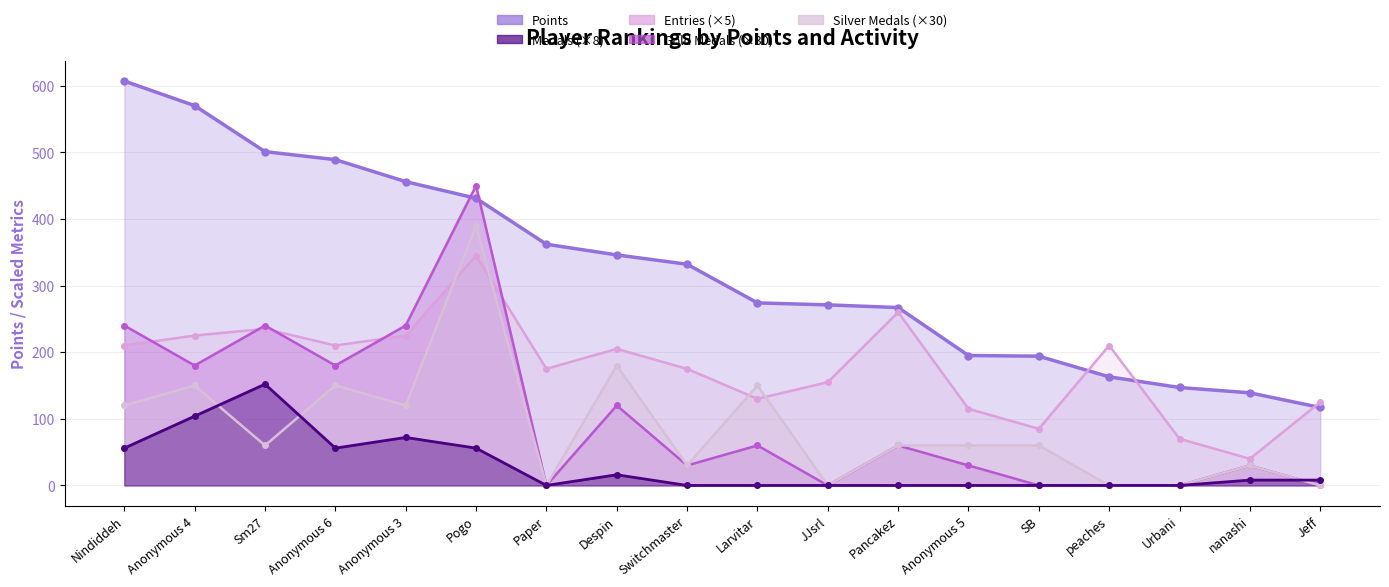

What is the value of the Entries point at the 16th from the left?

70